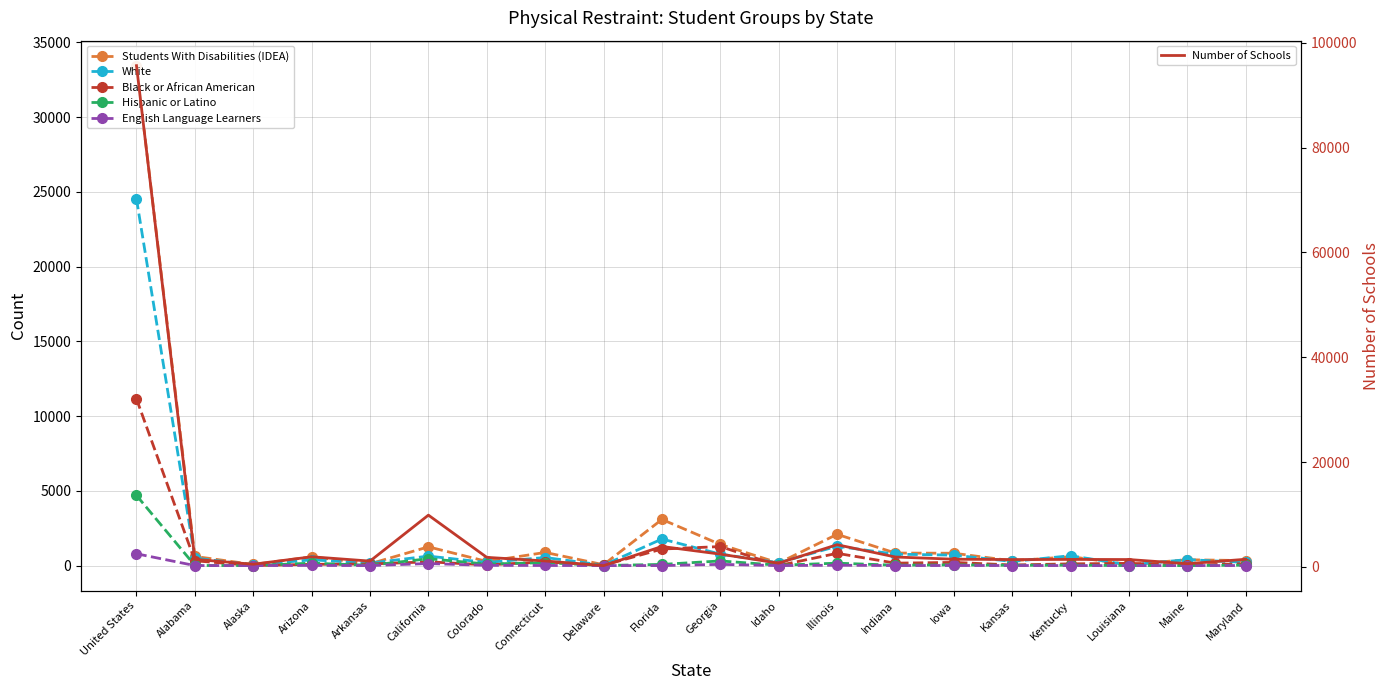

What is the value of the Hispanic or Latino point at the 20th from the left?

32